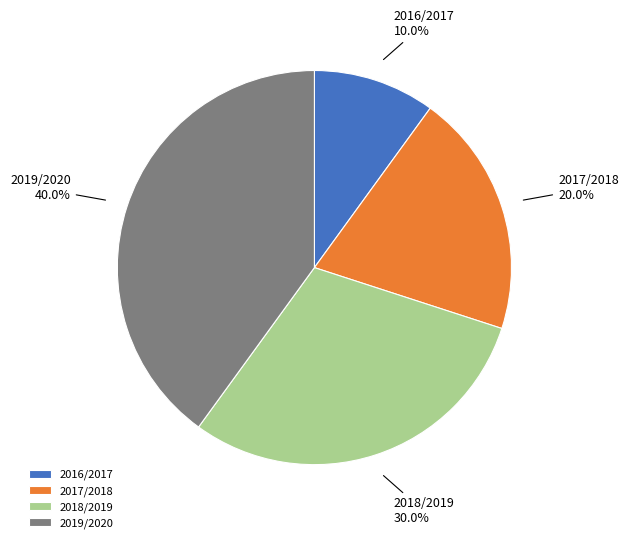

What is the ratio of the value at 2016/2017 to the value at 2017/2018?

0.5